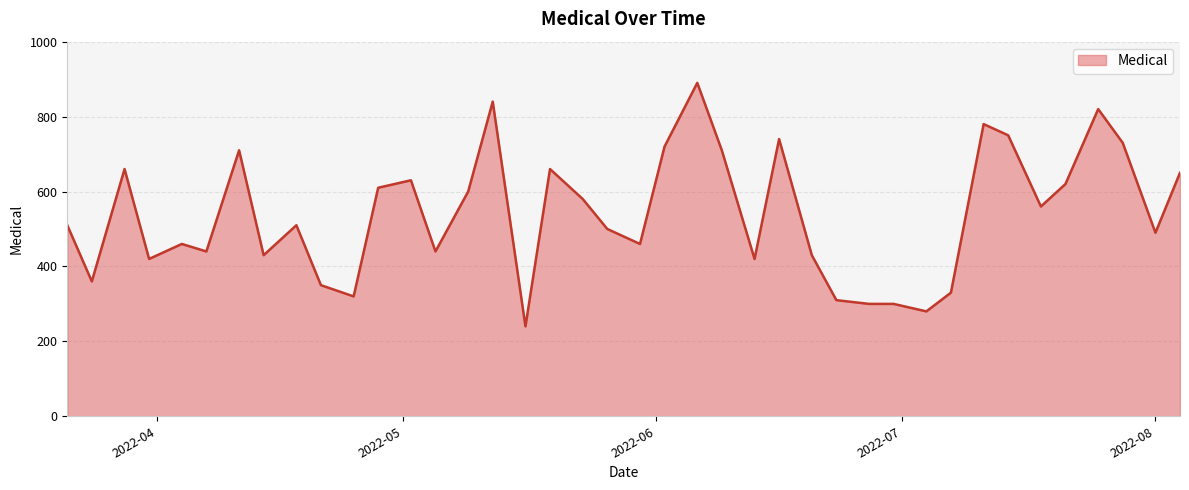

What is the minimum value shown in the chart?

240